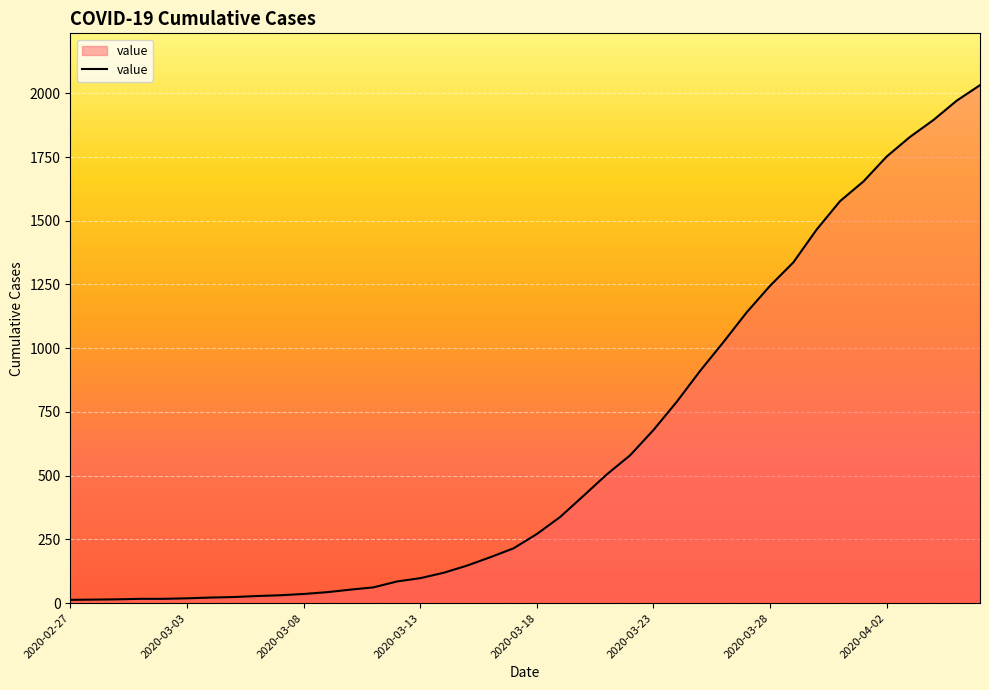

What is the difference between the maximum and minimum values?

2019